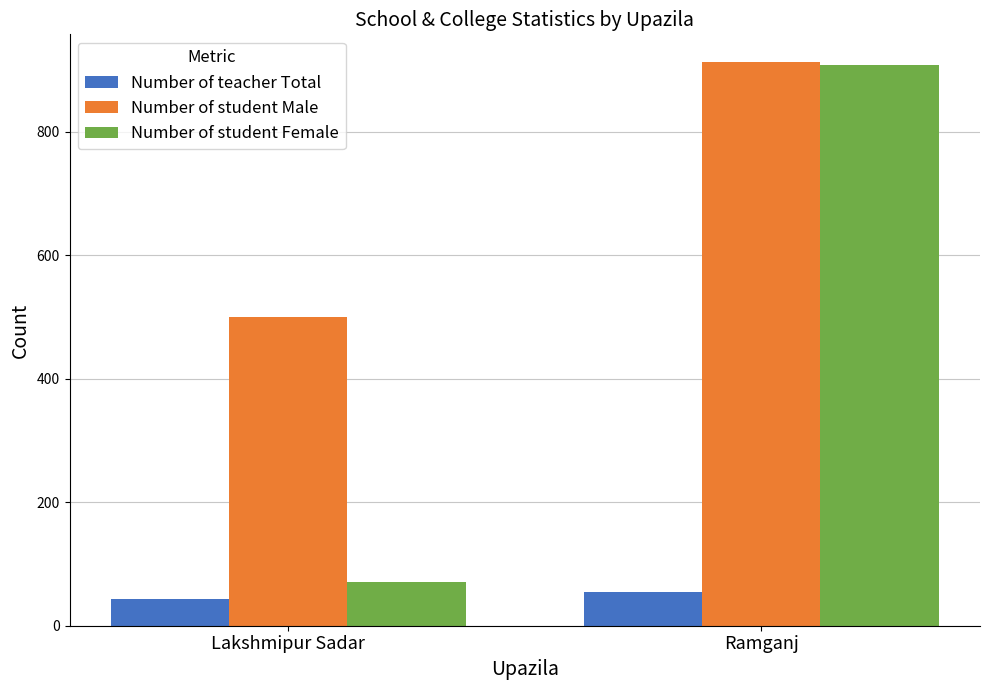

Which series changed the most between Lakshmipur Sadar and Ramganj?

Number of student Female